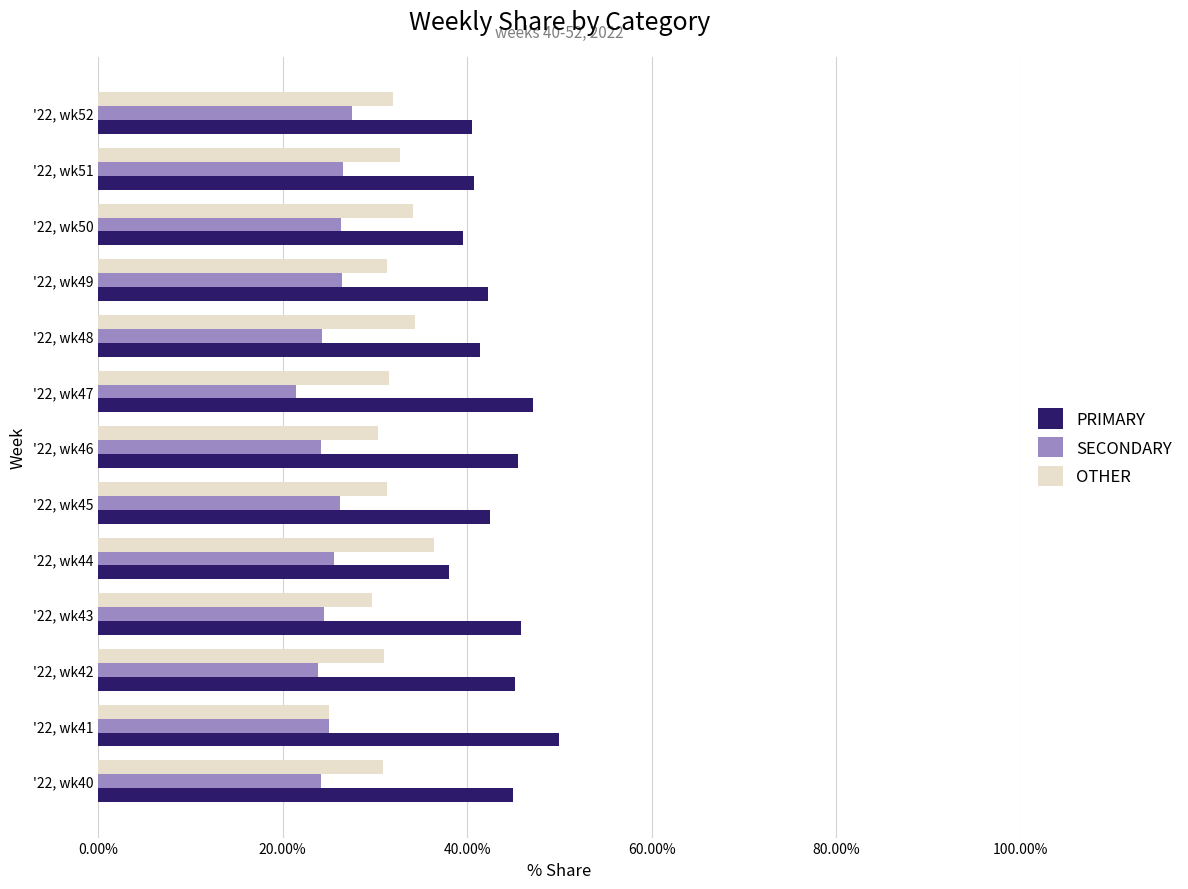

How many values in the SECONDARY series are below 25?

6